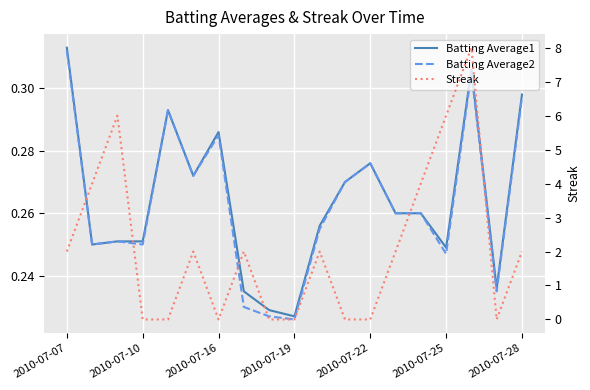

Reading left to right, list all the values displayed in this chart.

Batting Average1: 0.3	0.2	0.3	0.3	0.3	0.3	0.3	0.2	0.2	0.2	0.3	0.3	0.3	0.3	0.3	0.2	0.3	0.2	0.3
Batting Average2: 0.3	0.2	0.3	0.2	0.3	0.3	0.3	0.2	0.2	0.2	0.3	0.3	0.3	0.3	0.3	0.2	0.3	0.2	0.3
Streak: 2.0	4.0	6.0	0.0	0.0	2.0	0.0	2.0	0.0	0.0	2.0	0.0	0.0	2.0	4.0	6.0	8.0	0.0	2.0